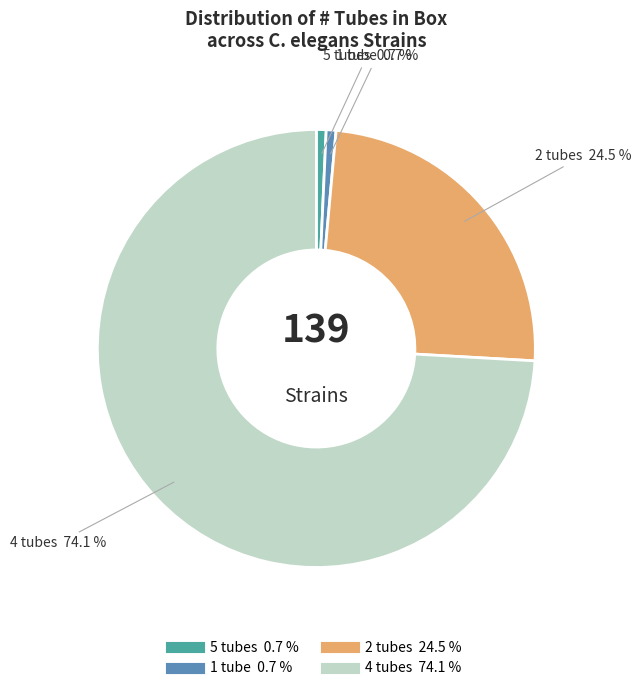

Is there any slice that represents more than half of the pie?

Yes